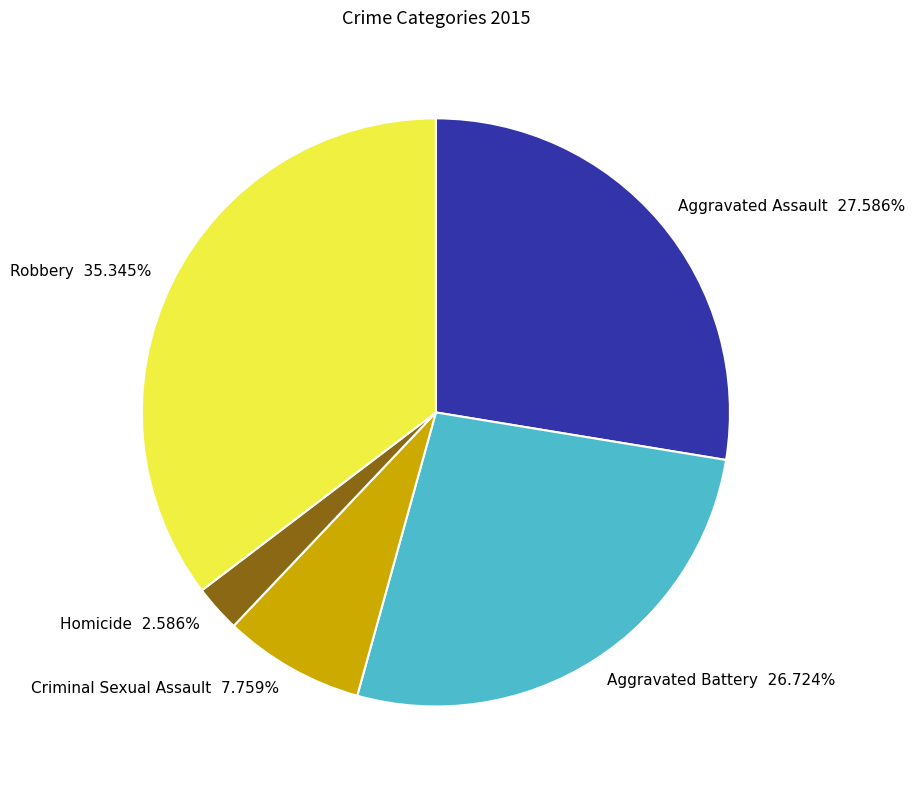

Approximately how many times larger is the value at Homicide compared to Aggravated Battery?

0.1